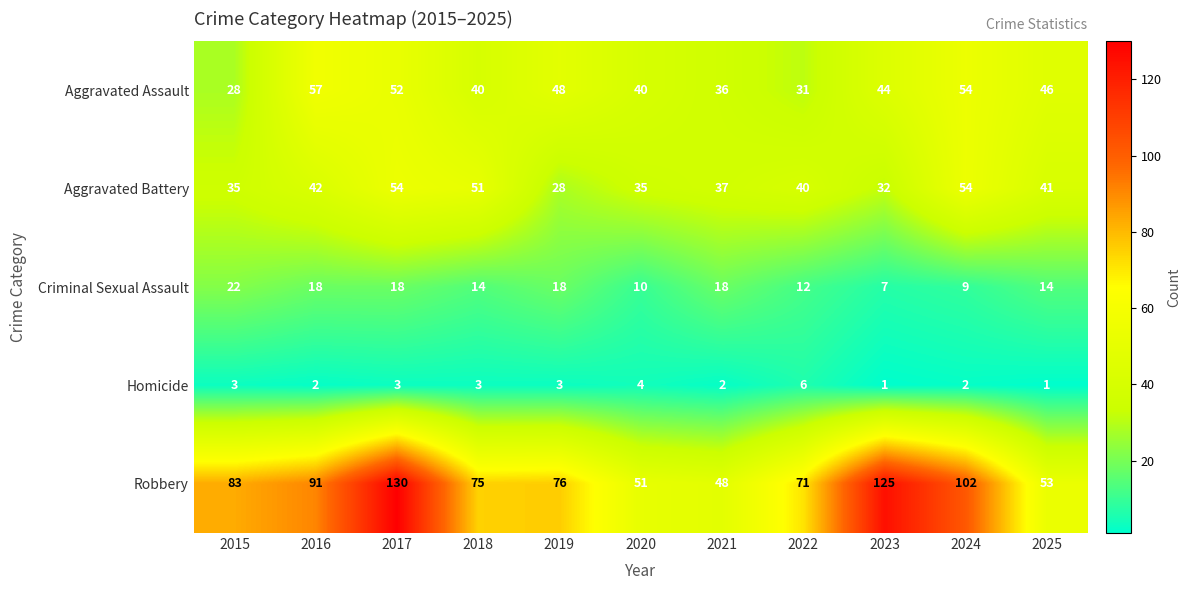

At which label does Homicide reach its peak?

2022